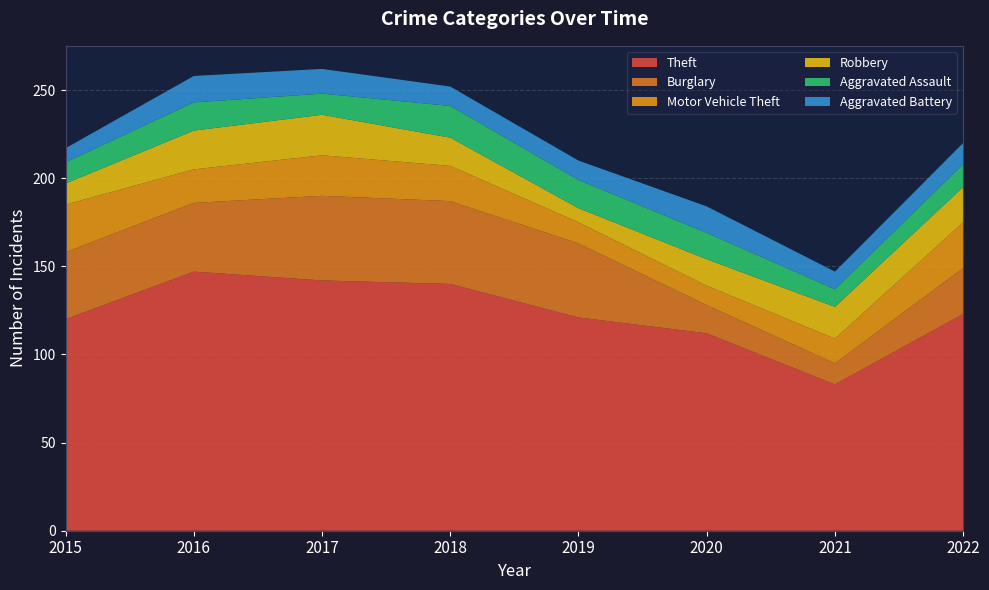

Reading left to right, what are all the values shown in this chart?

Theft: 120	147	142	140	121	112	83	123
Burglary: 38	39	48	47	42	16	12	26
Motor Vehicle Theft: 27	19	23	20	12	11	14	26
Robbery: 12	22	23	16	8	15	18	20
Aggravated Assault: 12	16	12	18	16	15	10	13
Aggravated Battery: 8	15	14	11	11	15	10	12